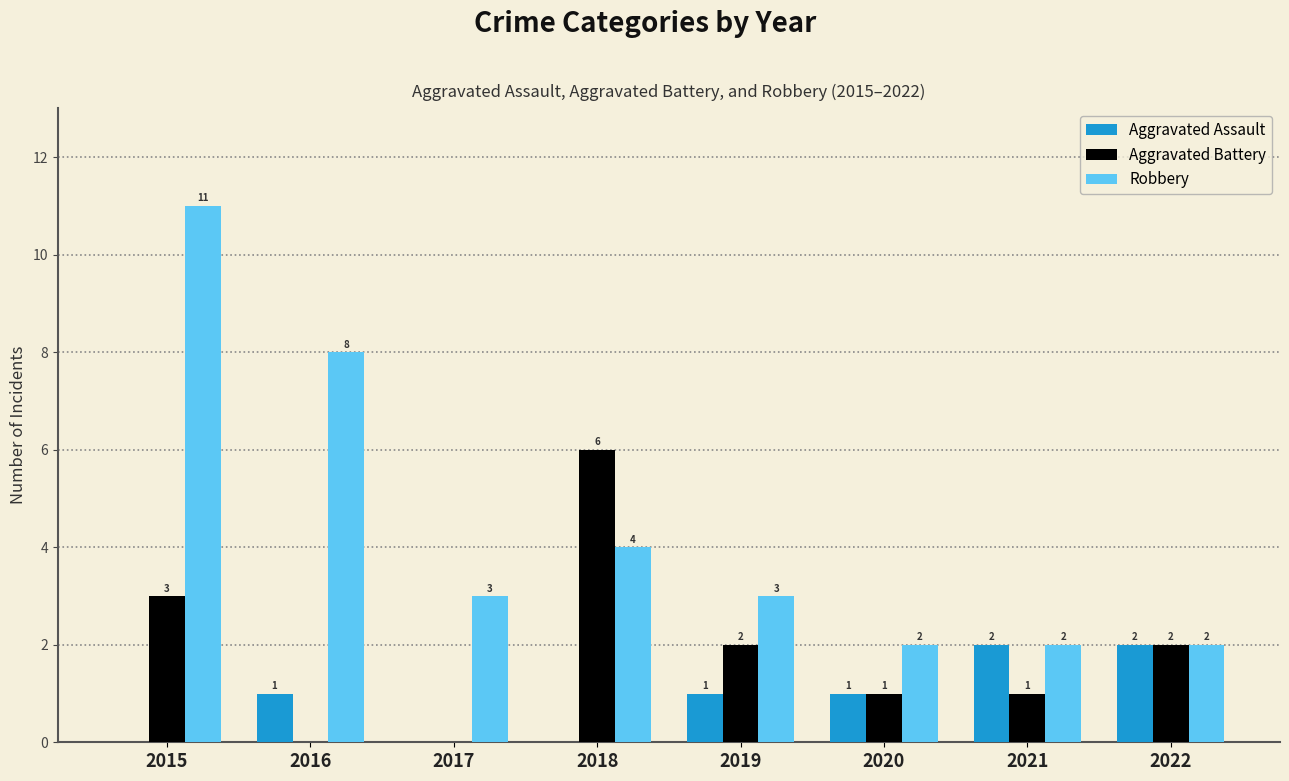

At which category is the sum across all series the highest?

2015